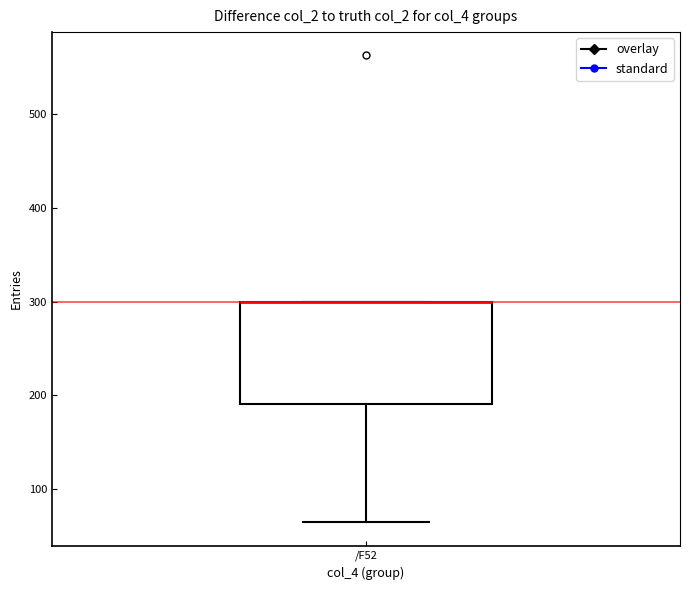

Transcribe this box plot: give where the median line is, the range the box spans, and where the two whiskers end, as read against the y-axis. The values are not printed on the chart, so give them approximately, as read against the axis.

median 300 (drawn on the box's upper edge), box 190 to 300, whiskers 60 to 300